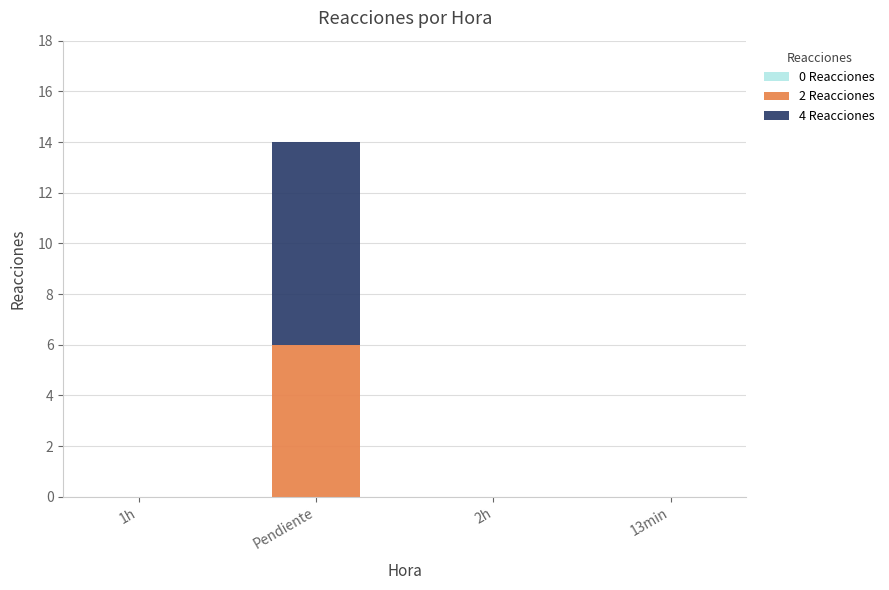

At which category is the sum across all series the highest?

Pendiente